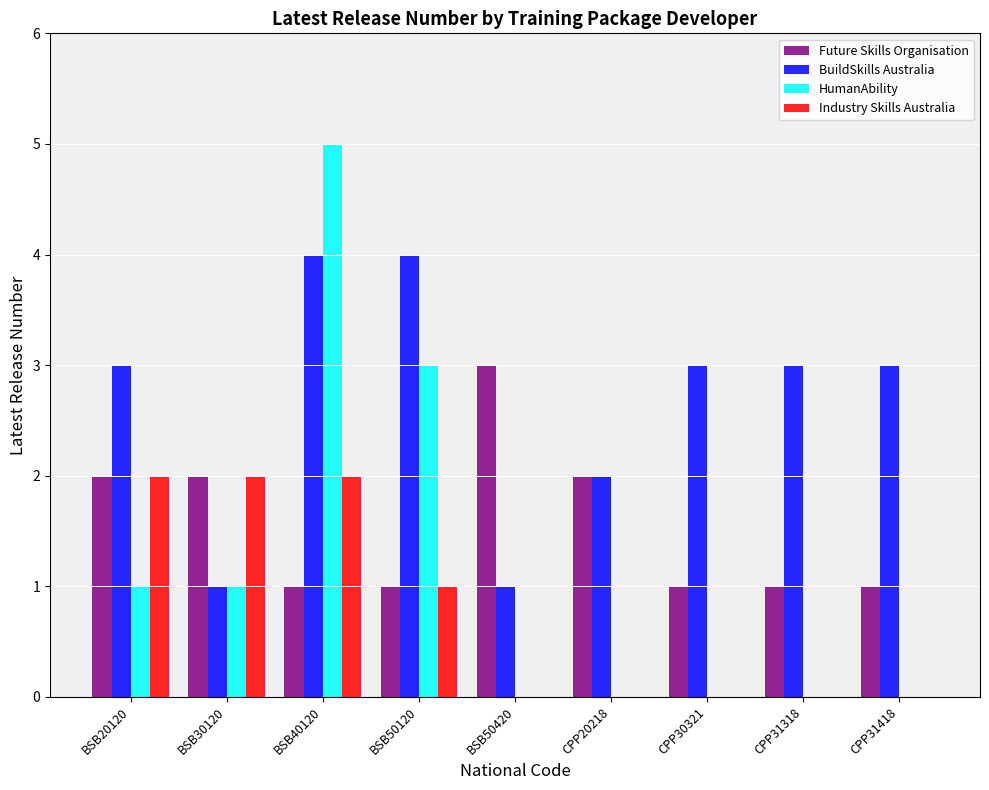

True or false: HumanAbility has a value of -3 at CPP20218.

False